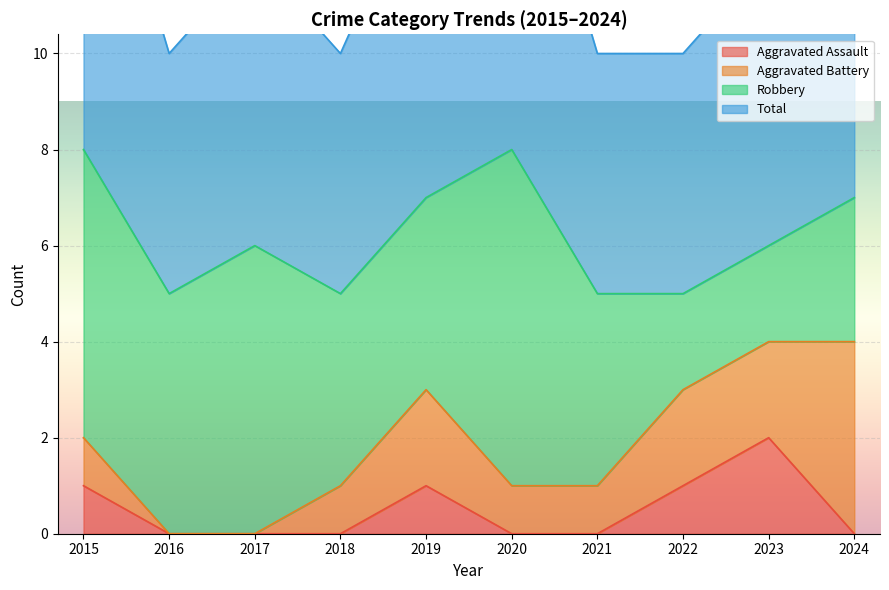

At how many categories does at least one series exceed 3?

10